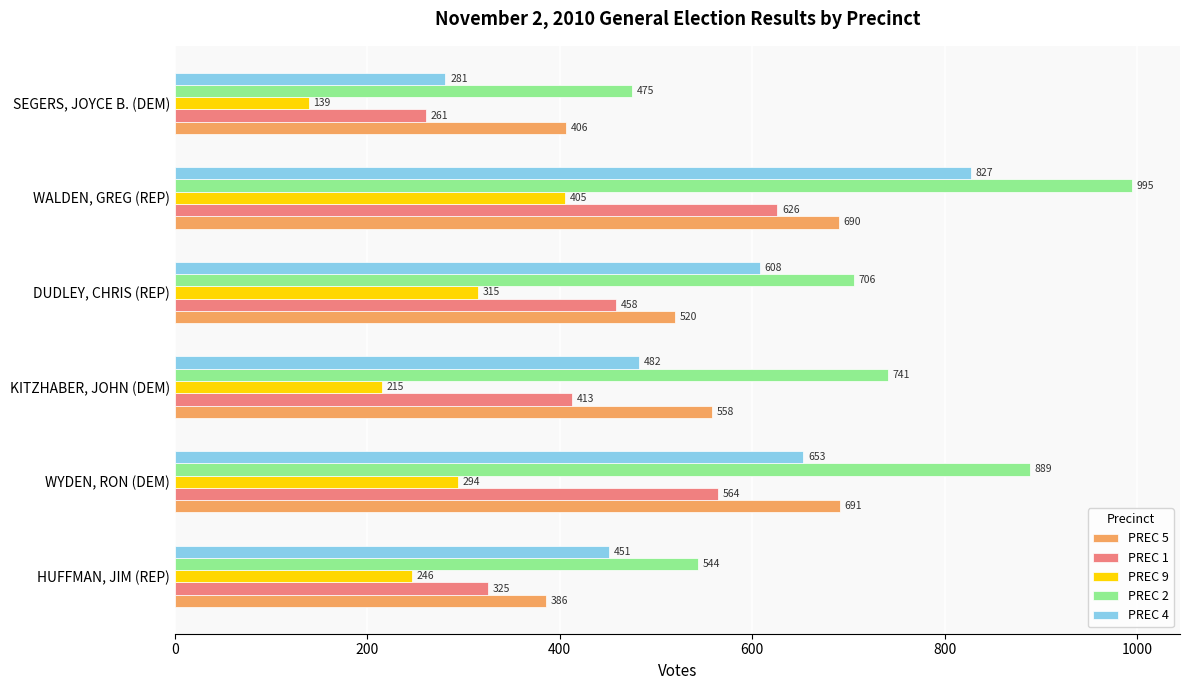

How many categories are shown in the chart?

6